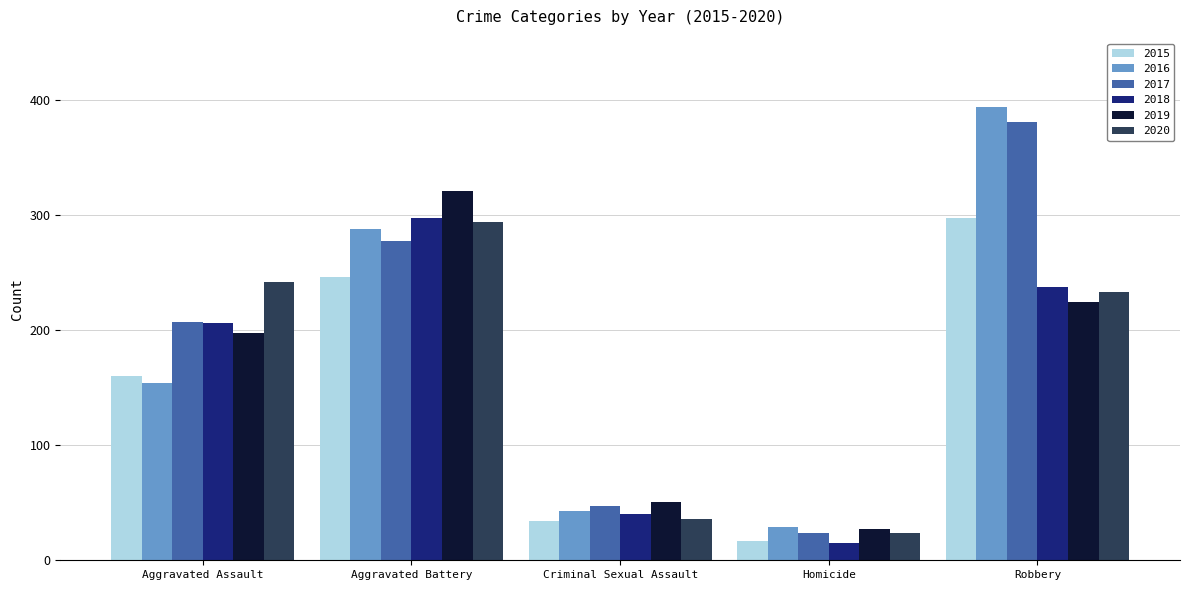

At which label is 2020 closest to 159?

Robbery